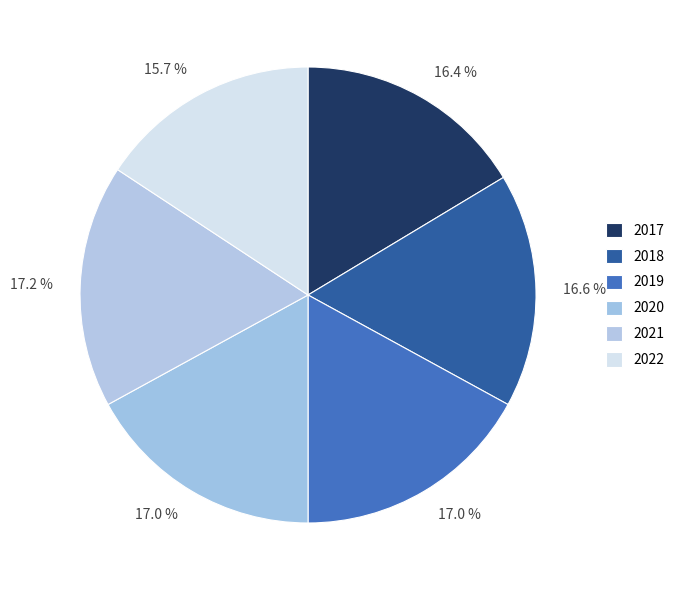

What portion of the pie excludes 2020?

83.0%